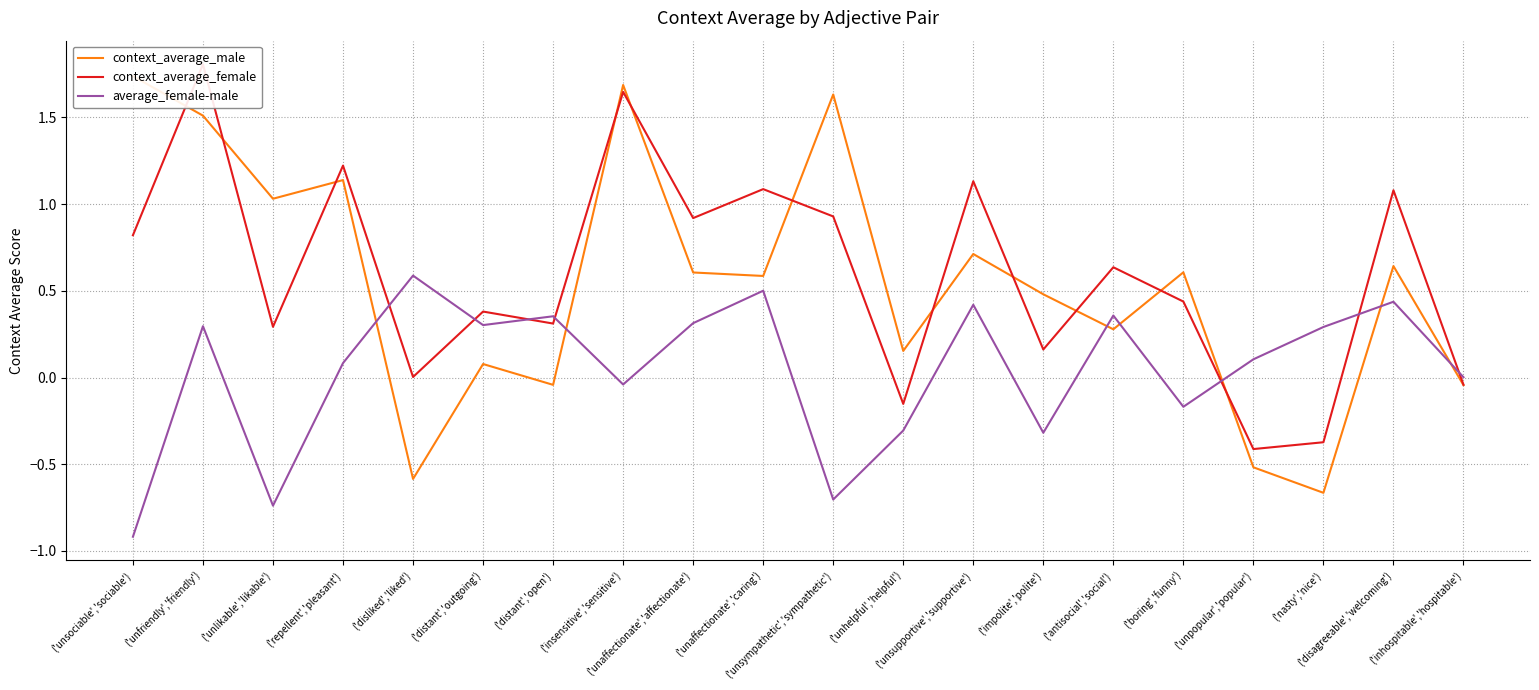

How many intersections are there between context_average_male and context_average_female?

11